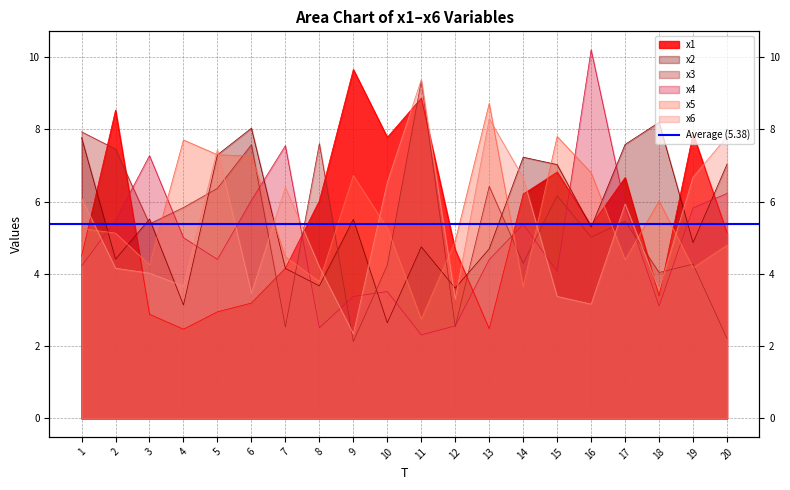

At which category is the sum across all series the highest?

11